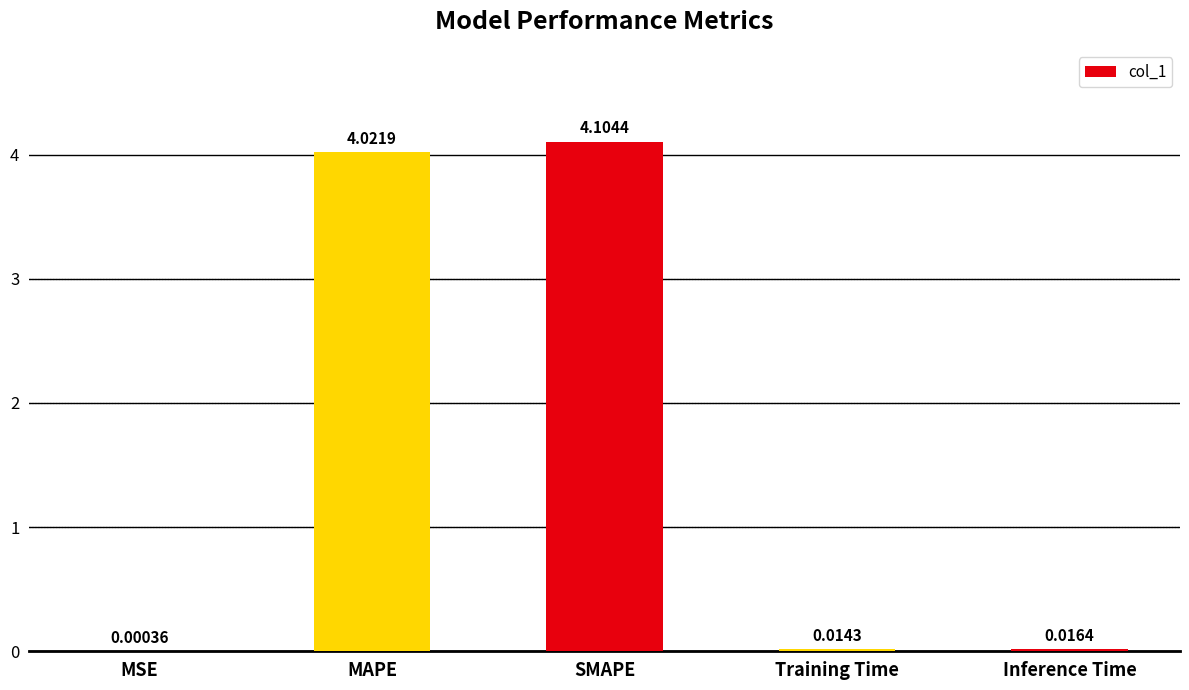

What is the greatest value displayed?

4.1